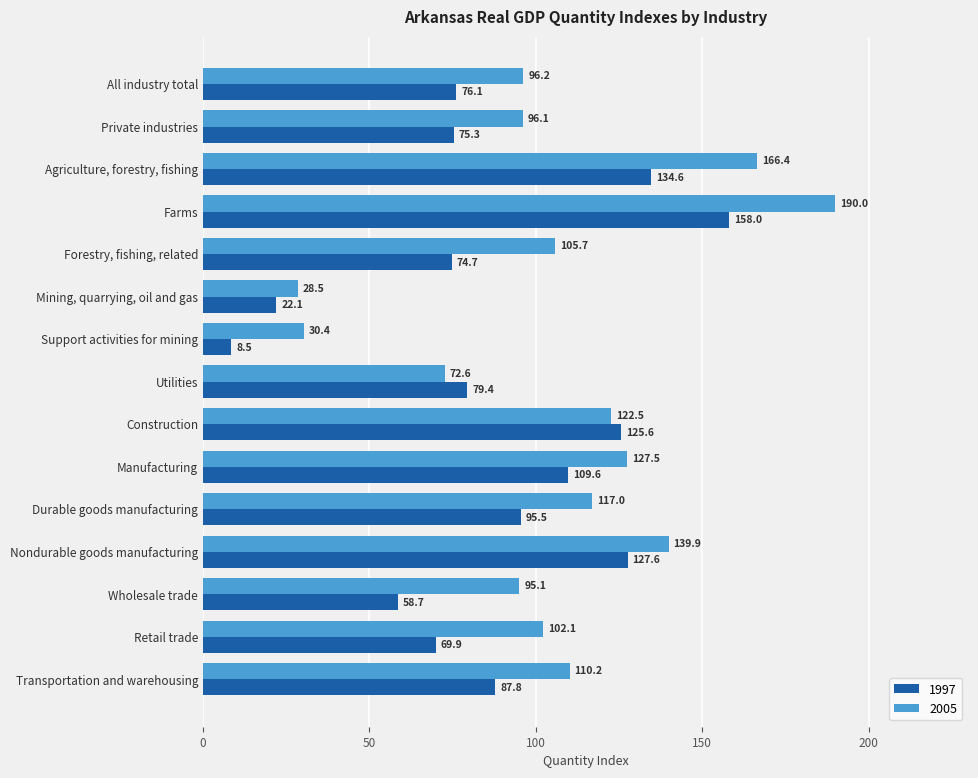

Which category has the highest value across all series?

Farms